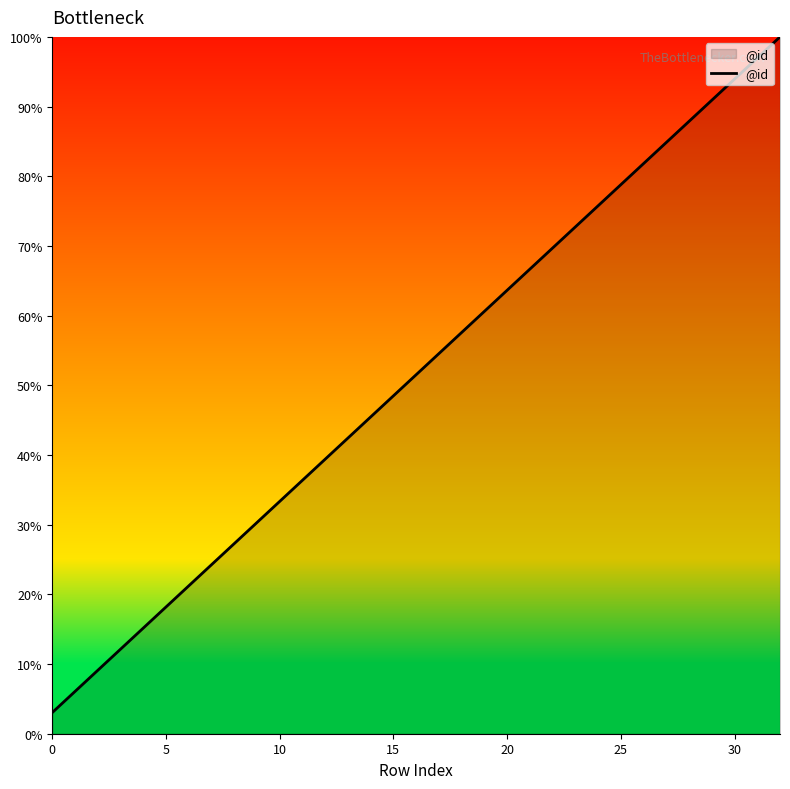

What is the difference between the maximum and minimum values?

97.0